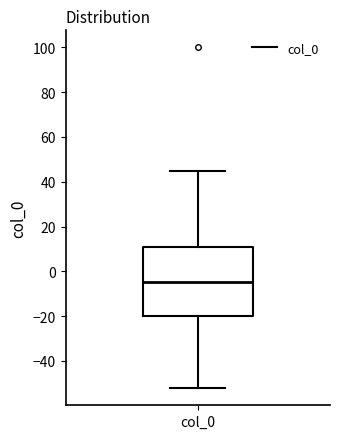

Transcribe this box plot: give where the median line is, the range the box spans, and where the two whiskers end, as read against the y-axis. The values are not printed on the chart, so give them approximately, as read against the axis.

median -4, box -20 to 10, whiskers -52 to 44